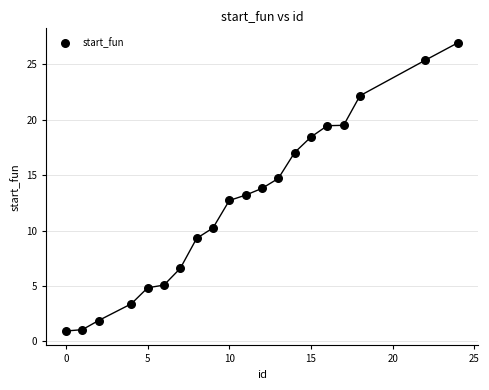

What is the range of X values (max minus min)?

24.0